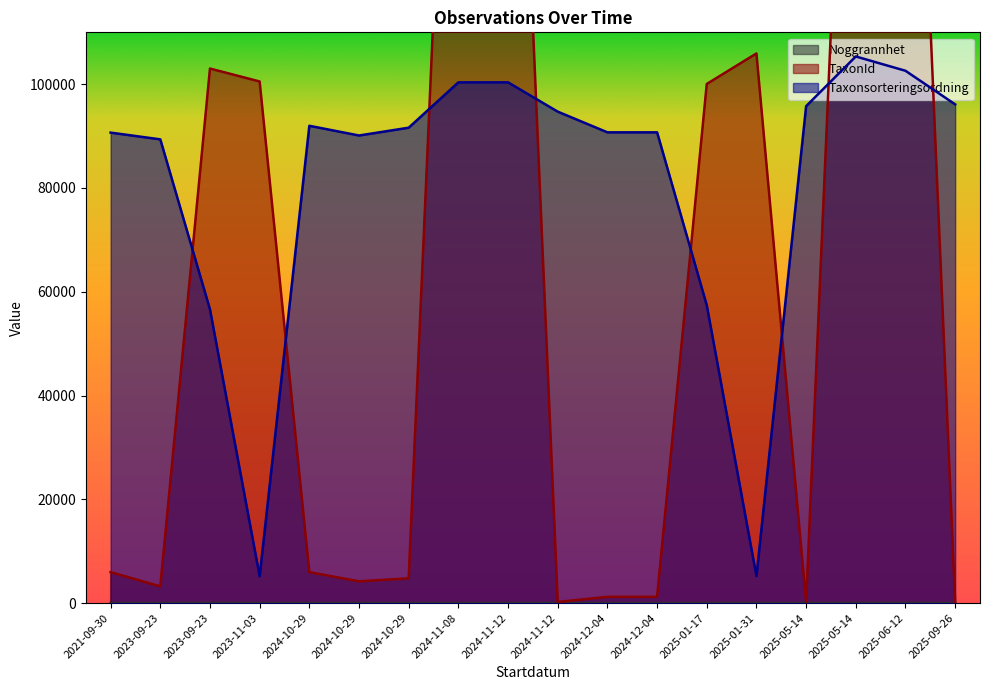

Count the Noggrannhet values in the range 10 to 15.

11